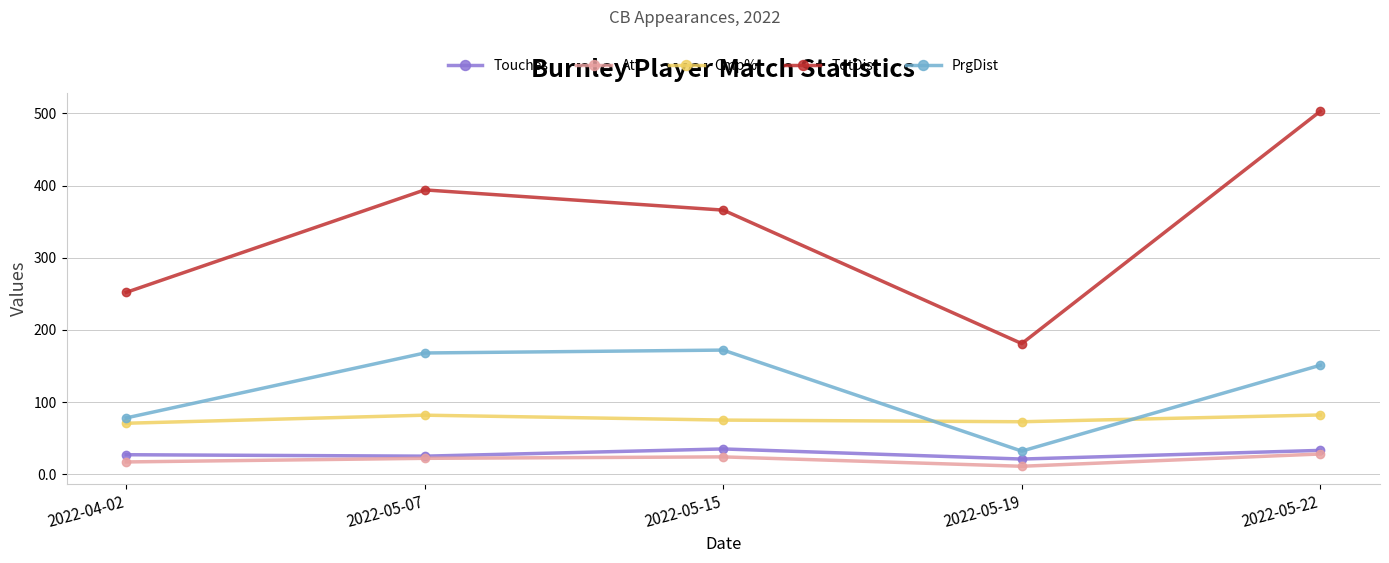

How many distinct data groups are displayed?

5